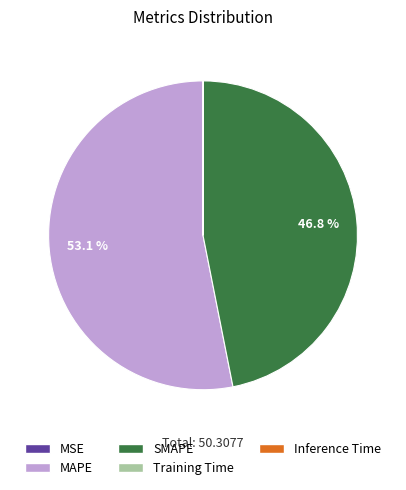

Combined, what portion of the pie is SMAPE and MAPE?

100.0%